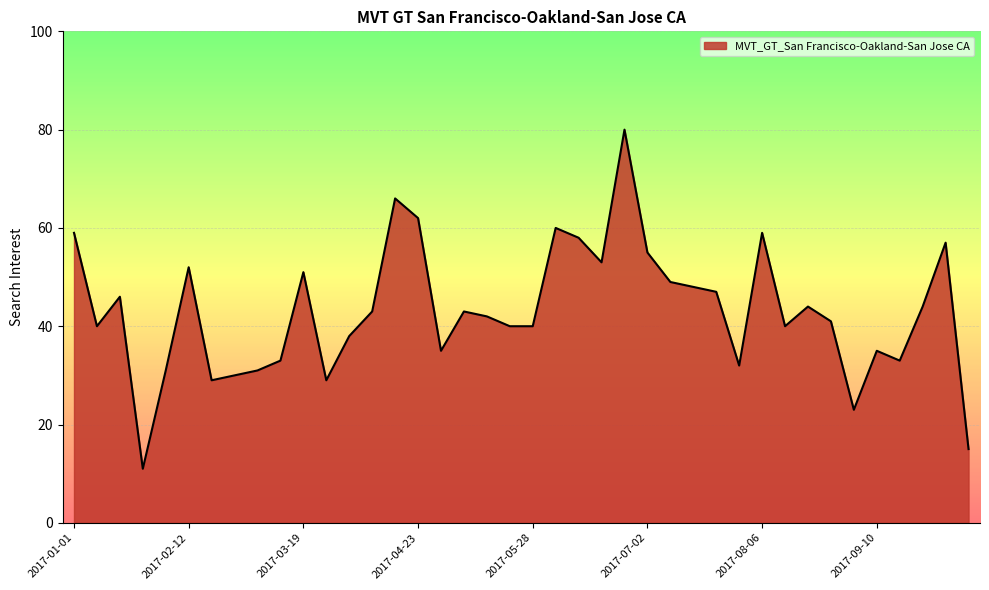

What is the maximum value shown in the chart?

80